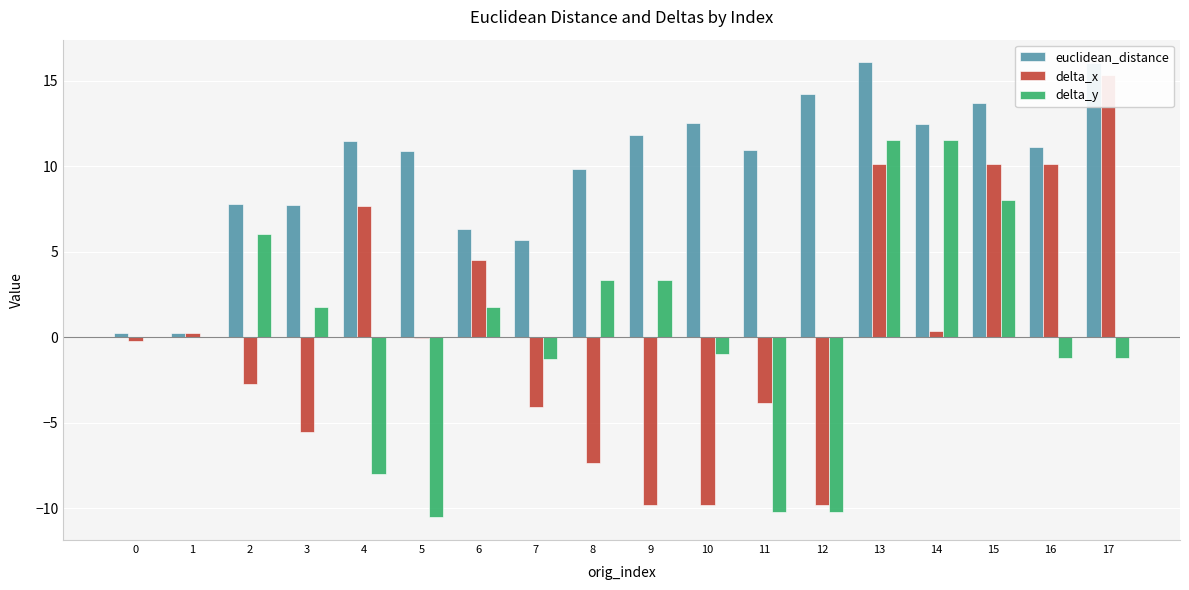

True or false: delta_x has a value of 7.1 at 6.

False